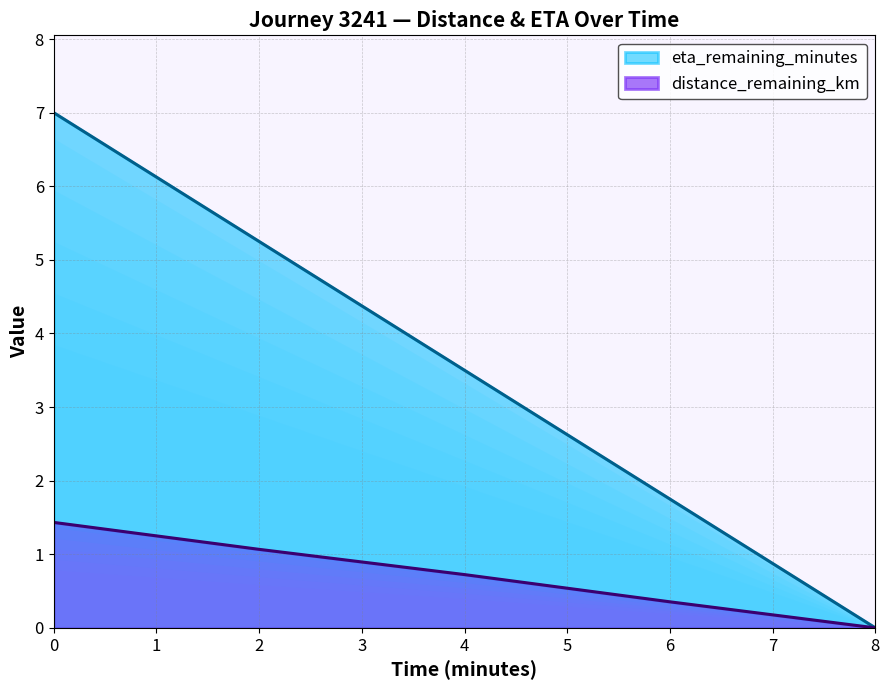

True or false: distance_remaining_km and eta_remaining_minutes intersect in this chart.

False